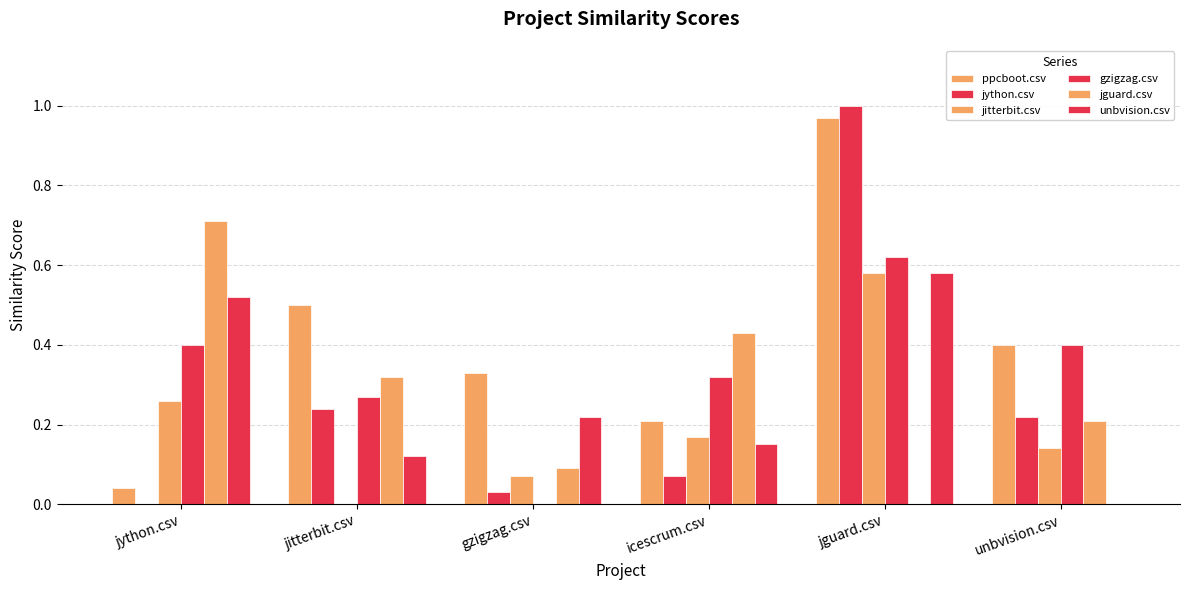

How many values in jython.csv are above zero?

5